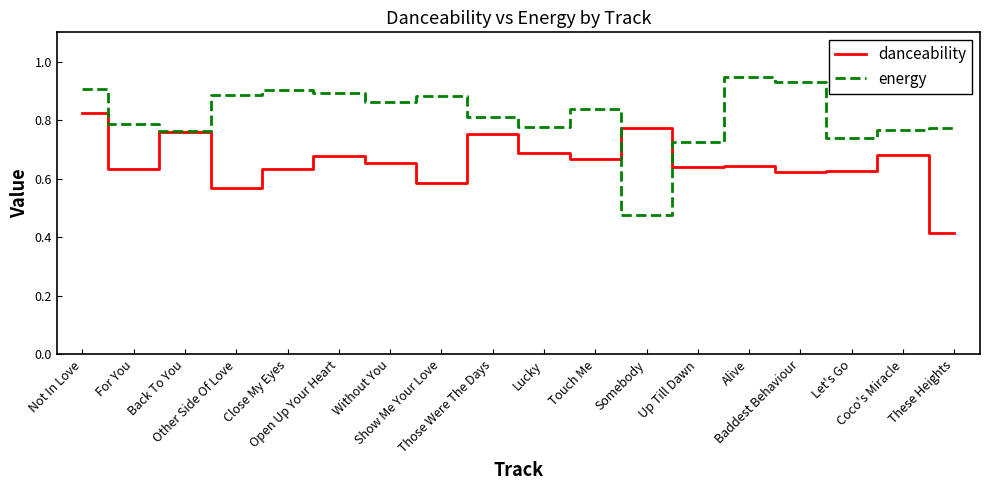

Rank the series by their maximum value, from highest to lowest.

energy, danceability